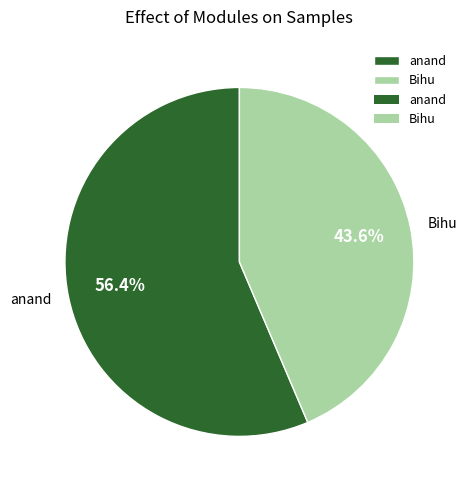

Approximately how many times larger is the value at Bihu compared to anand?

0.8